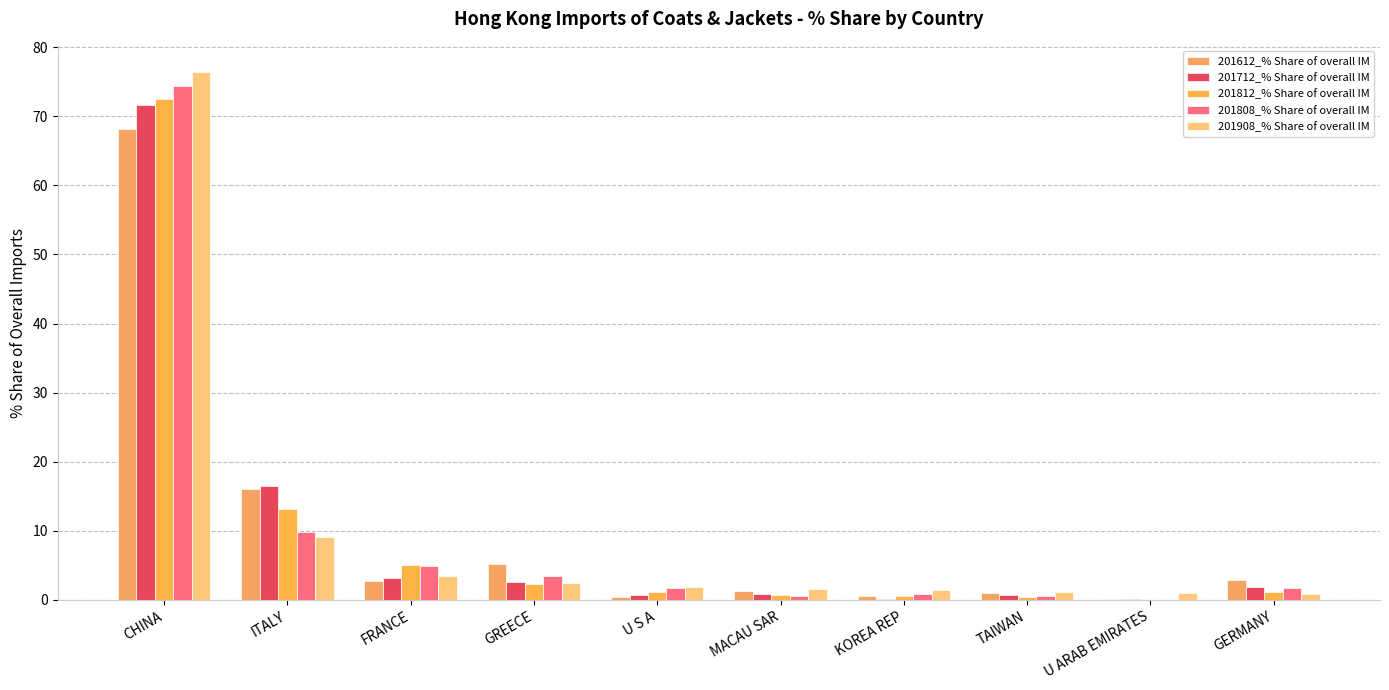

What is the difference between the maximum and minimum values in the 201712_% Share of overall IM series?

71.6